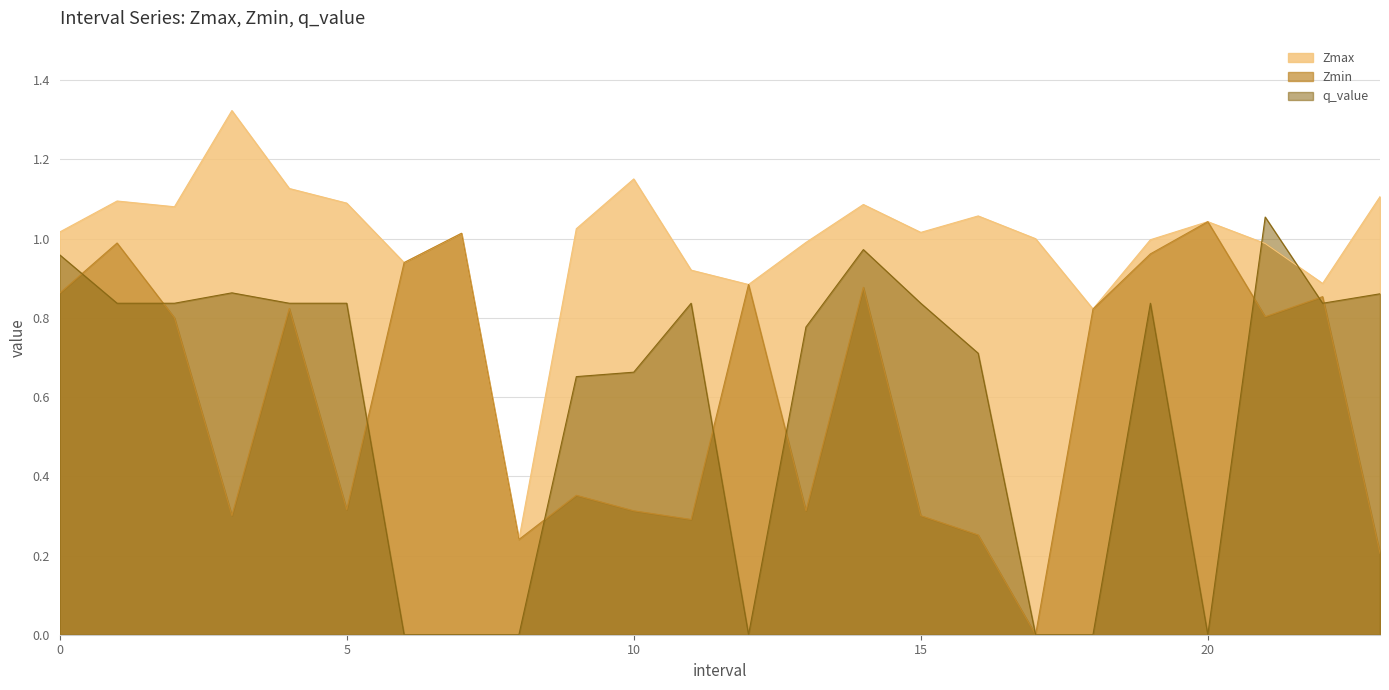

What is the approximate value of Zmax at 5?

1.1